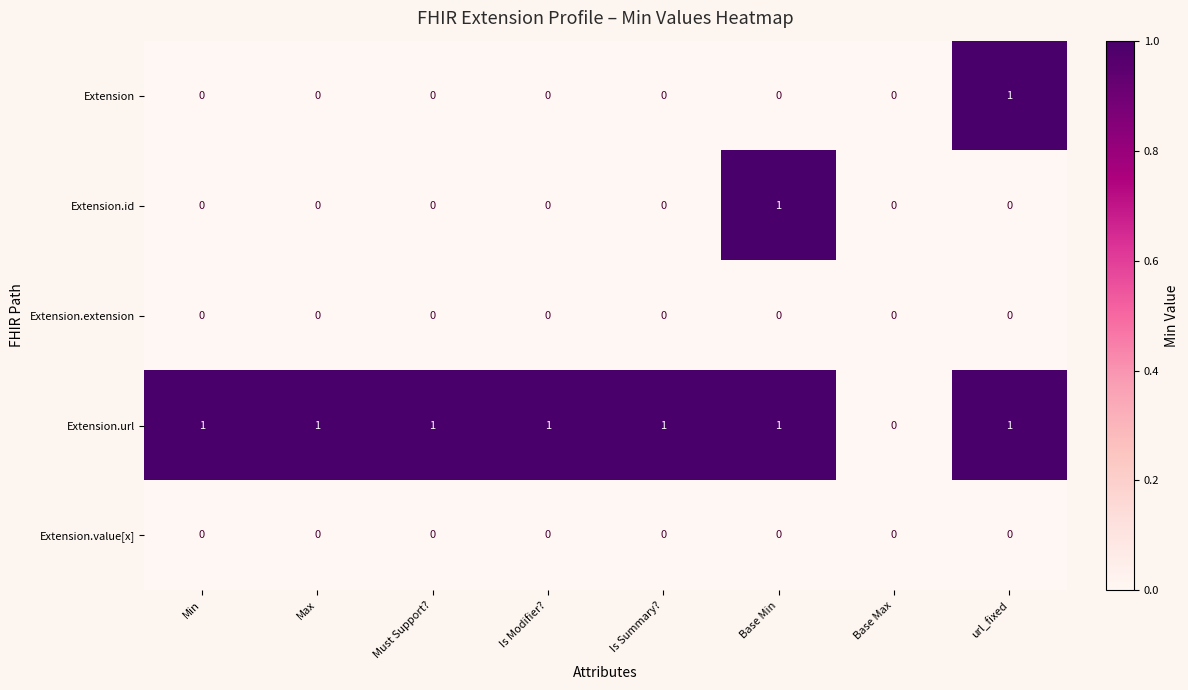

Count the Extension values in the range 0 to 1.

8